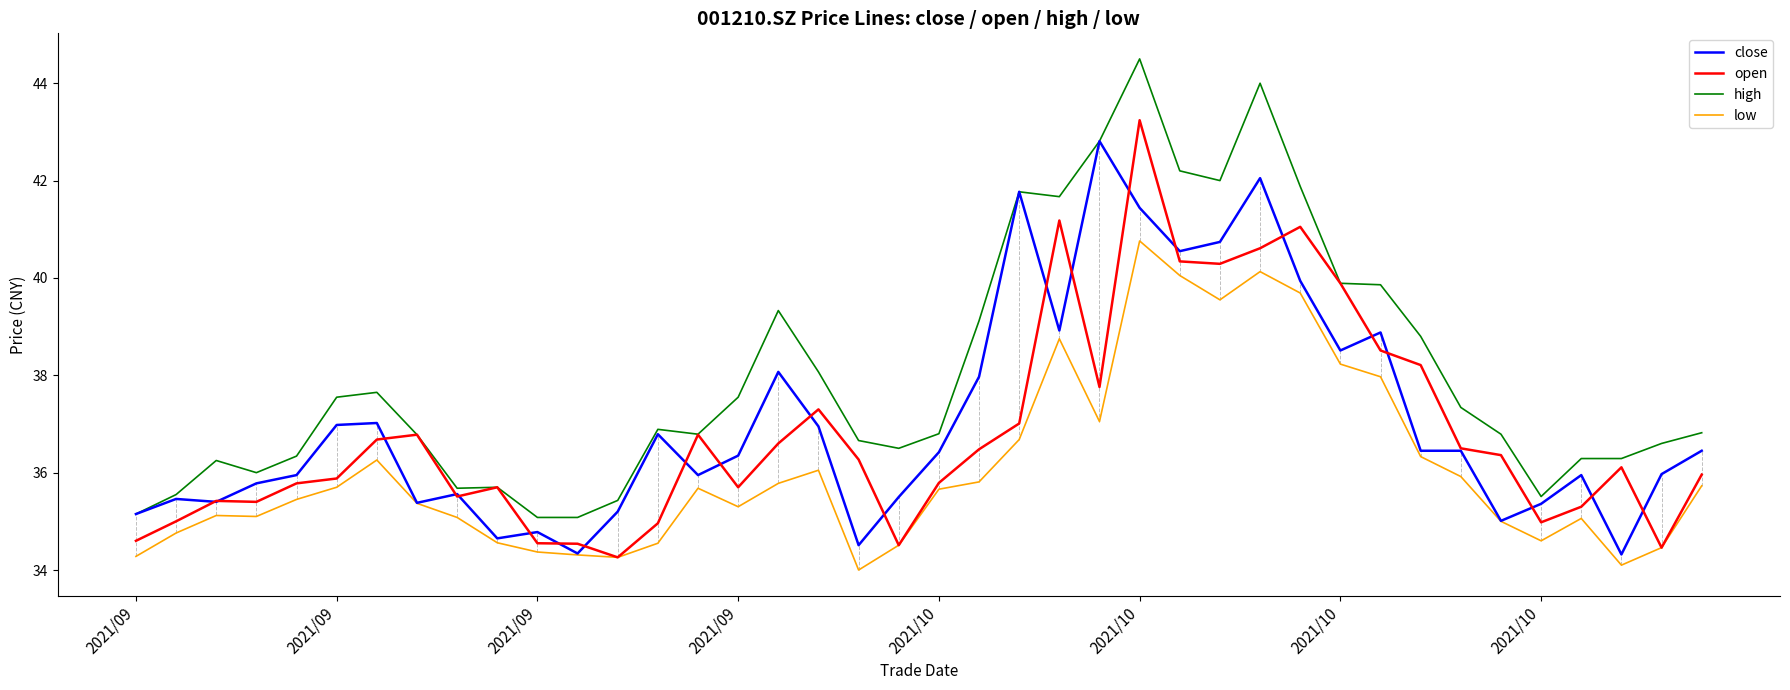

What is the maximum value shown in the chart?

44.5